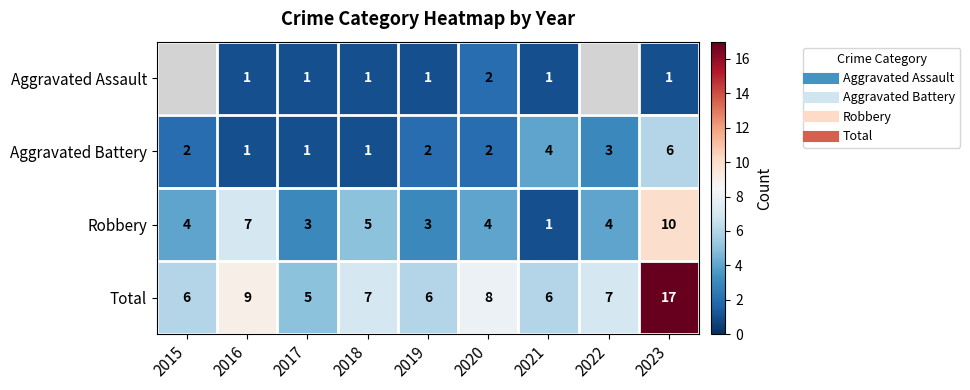

How many Aggravated Battery values are between 1 and 3?

7